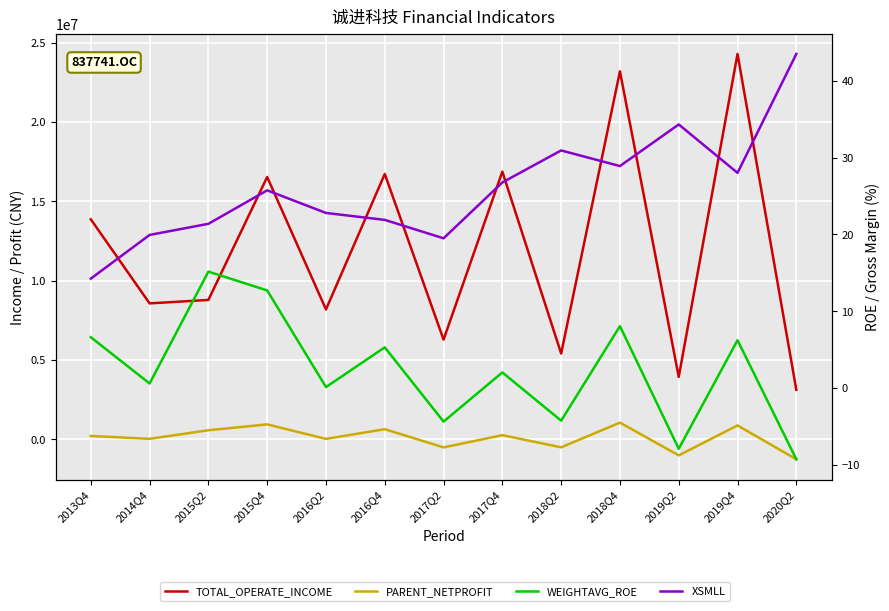

Reading left to right, extract all data points from this chart.

TOTAL_OPERATE_INCOME: 2013Q4=13860878.5	2014Q4=8558633.3	2015Q2=8776810.3	2015Q4=16528791.6	2016Q2=8176249.0	2016Q4=16719946.4	2017Q2=6273220.6	2017Q4=16867441.3	2018Q2=5397041.8	2018Q4=23193166.3	2019Q2=3919613.8	2019Q4=24288581.8	2020Q2=3109041.9
PARENT_NETPROFIT: 2013Q4=197006.4	2014Q4=17795.7	2015Q2=558960.6	2015Q4=929152.9	2016Q2=12810.7	2016Q4=626150.2	2017Q2=-522208.5	2017Q4=248495.4	2018Q2=-518556.8	2018Q4=1040208.7	2019Q2=-1025438.5	2019Q4=862529.8	2020Q2=-1271270.3
WEIGHTAVG_ROE: 2013Q4=6.6	2014Q4=0.6	2015Q2=15.2	2015Q4=12.7	2016Q2=0.1	2016Q4=5.3	2017Q2=-4.4	2017Q4=2.0	2018Q2=-4.3	2018Q4=8.1	2019Q2=-7.9	2019Q4=6.2	2020Q2=-9.3
XSMLL: 2013Q4=14.2	2014Q4=19.9	2015Q2=21.4	2015Q4=25.8	2016Q2=22.8	2016Q4=21.9	2017Q2=19.5	2017Q4=26.8	2018Q2=31.0	2018Q4=28.9	2019Q2=34.3	2019Q4=28.0	2020Q2=43.5